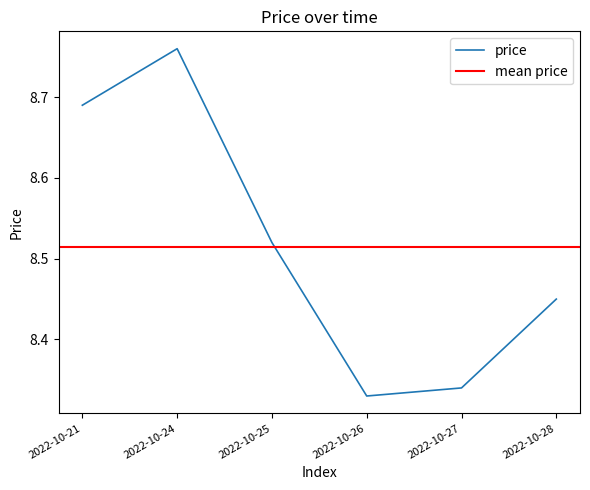

What is the difference between the second highest and minimum values?

0.4